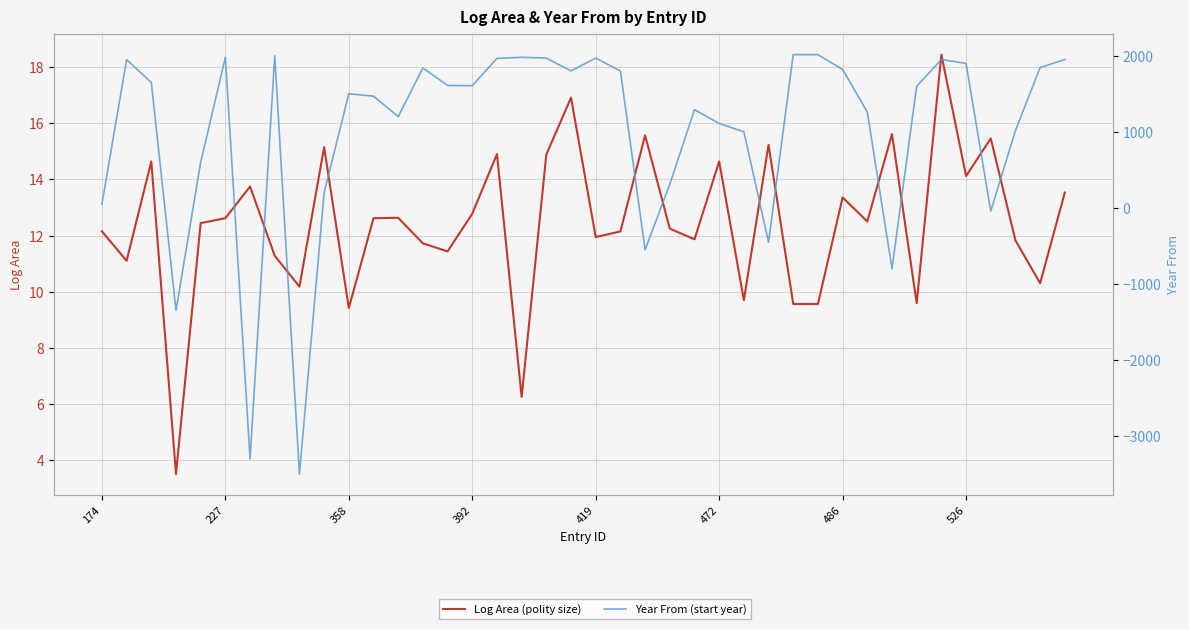

What is the label of the 18th point from the left?

17